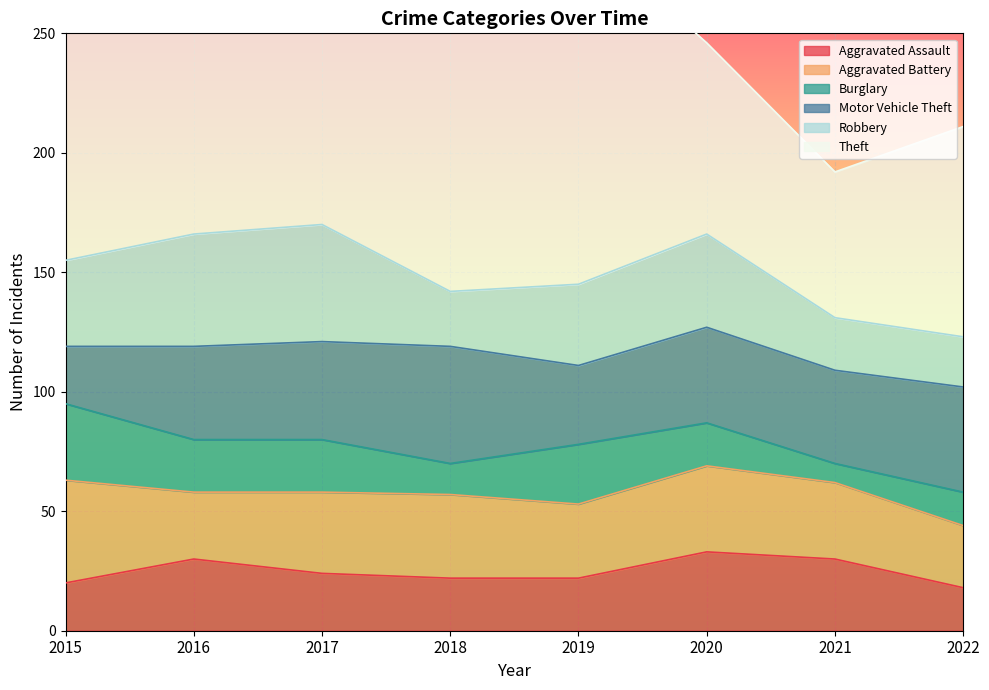

Reading left to right, transcribe all the data shown in this chart.

Aggravated Assault: 20	30	24	22	22	33	30	18
Aggravated Battery: 43	28	34	35	31	36	32	26
Burglary: 32	22	22	13	25	18	8	14
Motor Vehicle Theft: 24	39	41	49	33	40	39	44
Robbery: 36	47	49	23	34	39	22	21
Theft: 152	208	190	140	149	80	61	88